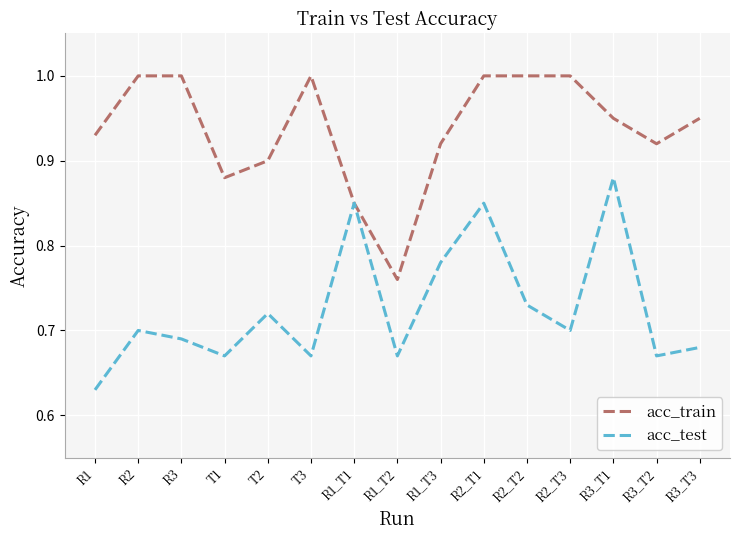

Rank the series by their maximum value, from highest to lowest.

acc_train, acc_test